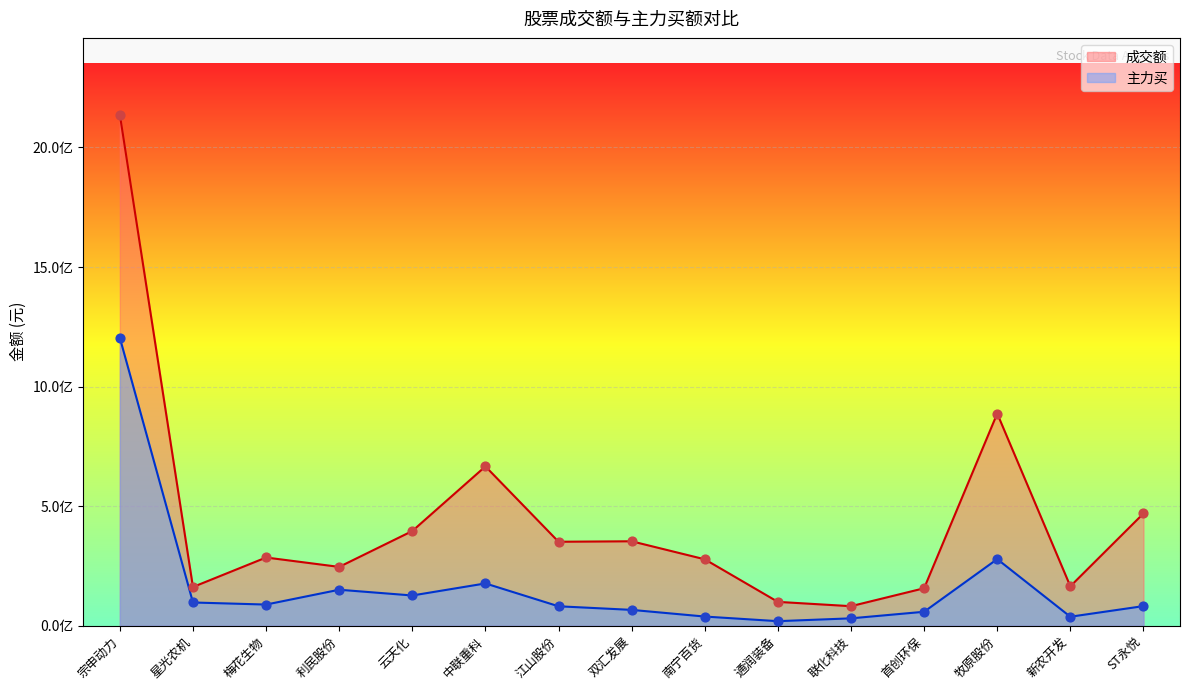

Which series has the widest spread of Y values?

成交额